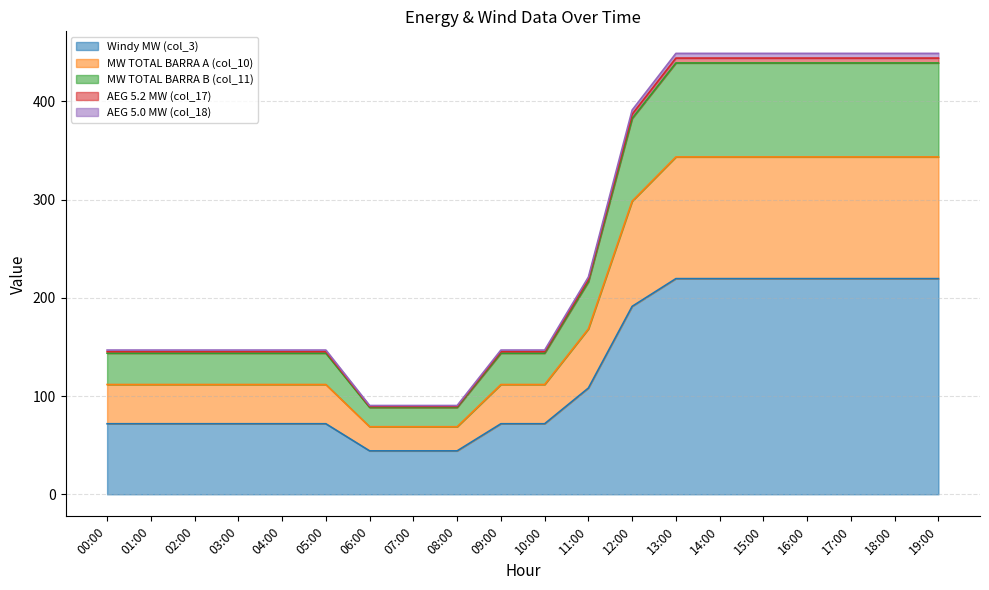

What is the difference between the second highest and second lowest values in the AEG 5.2 MW (col_17) series?

354.7